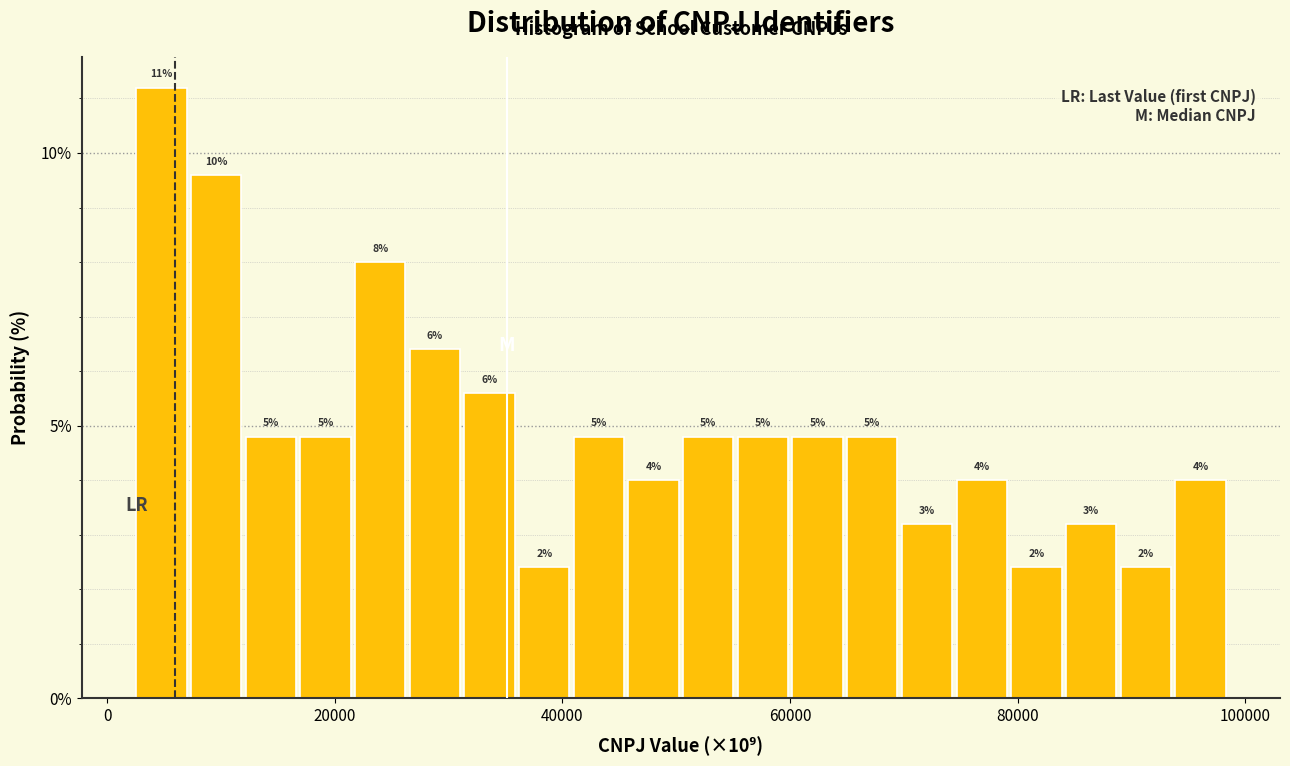

Around what value on the x-axis is the tallest bar? Give the approximate position of its centre, as read against the axis.

4000